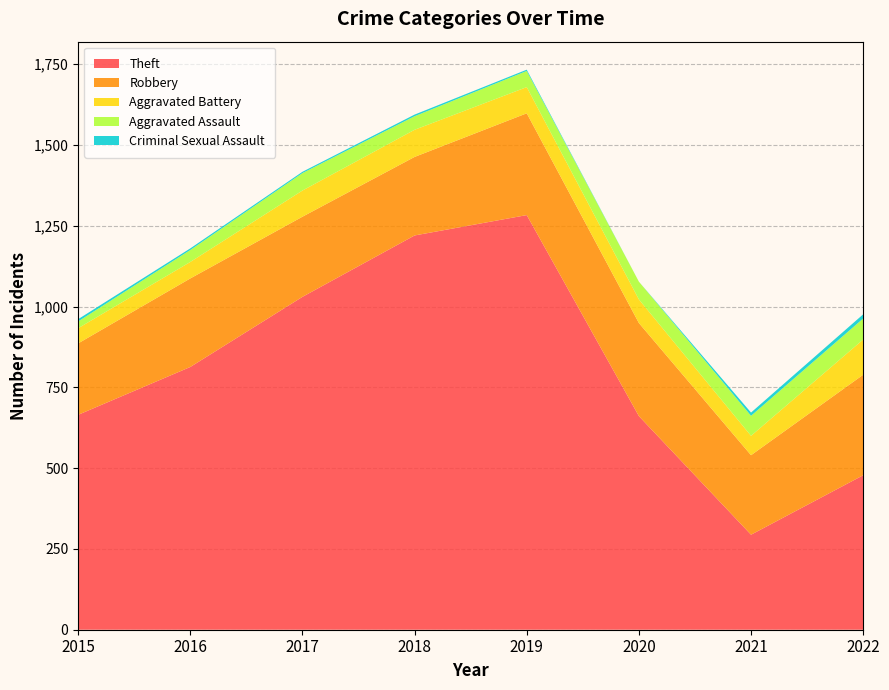

Reading left to right, extract all data points from this chart.

Theft: 665	813	1030	1220	1283	661	294	478
Robbery: 221	274	248	243	315	288	246	311
Aggravated Battery: 47	51	81	84	81	73	60	109
Aggravated Assault: 21	37	54	42	50	55	62	65
Criminal Sexual Assault: 7	5	4	5	4	0	10	13